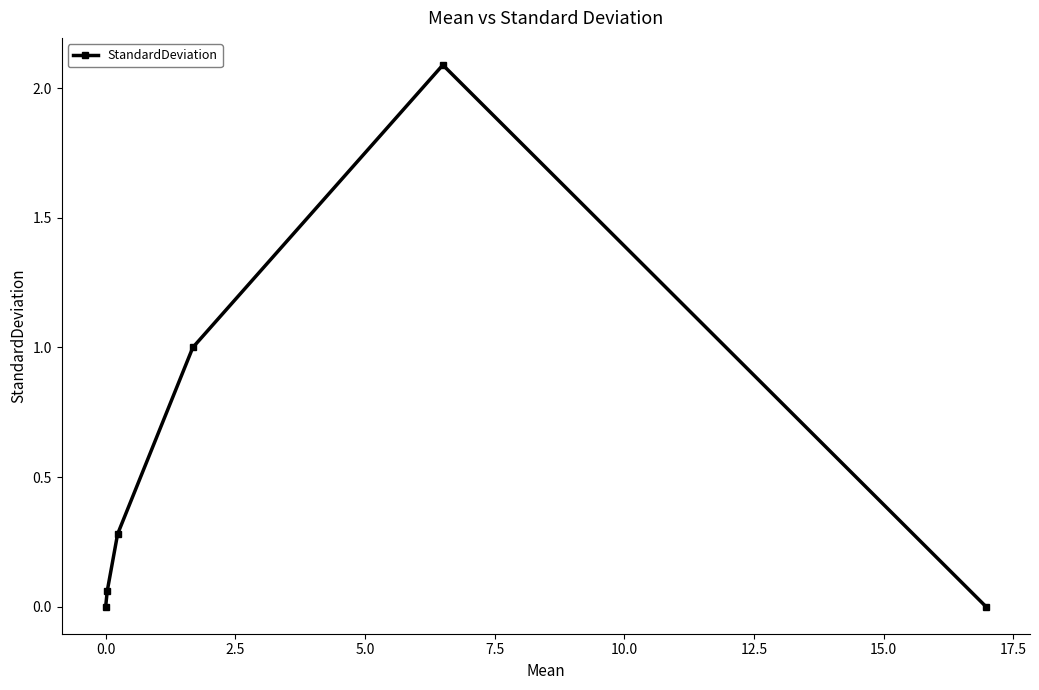

How many interior local peaks (higher than both neighbors) does the data have?

1